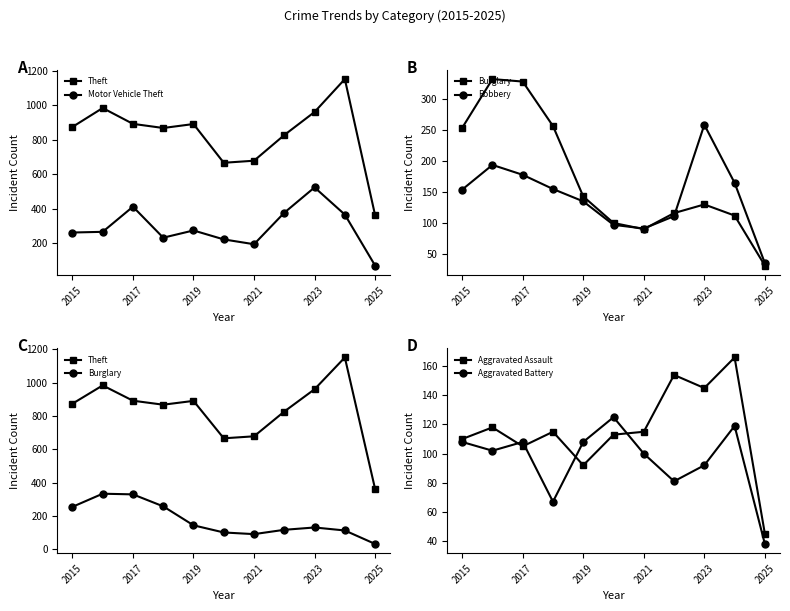

True or false: Motor Vehicle Theft and Aggravated Battery intersect in this chart.

False